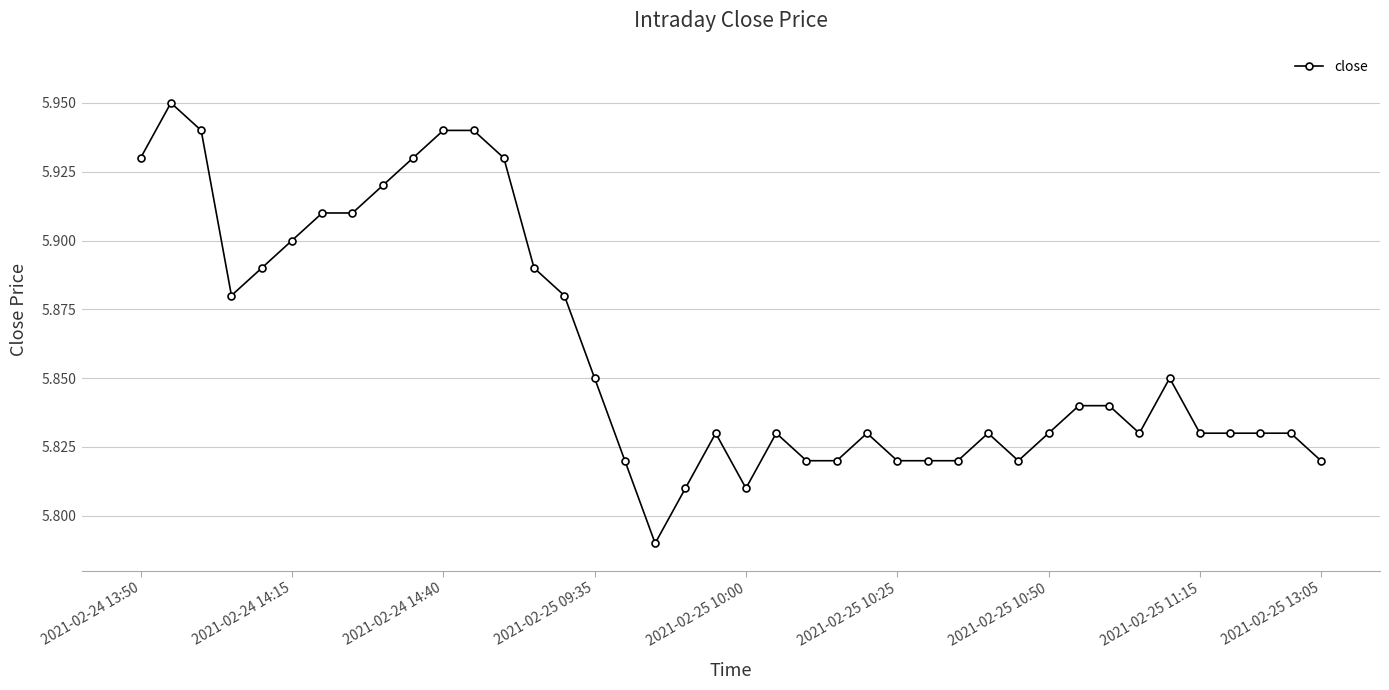

What is the sum of all values?

234.4